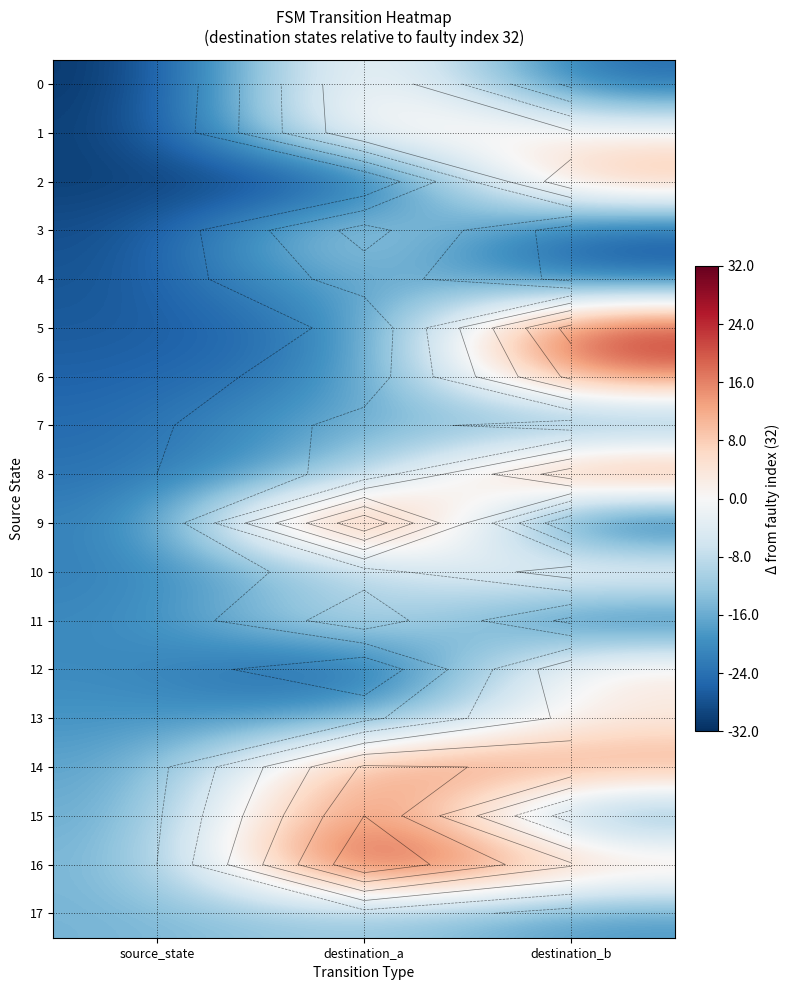

List the series in order of their peak value, lowest first.

7, 4, 17, 3, 11, 13, 10, 12, 1, 0, 2, 14, 6, 8, 15, 5, 9, 16